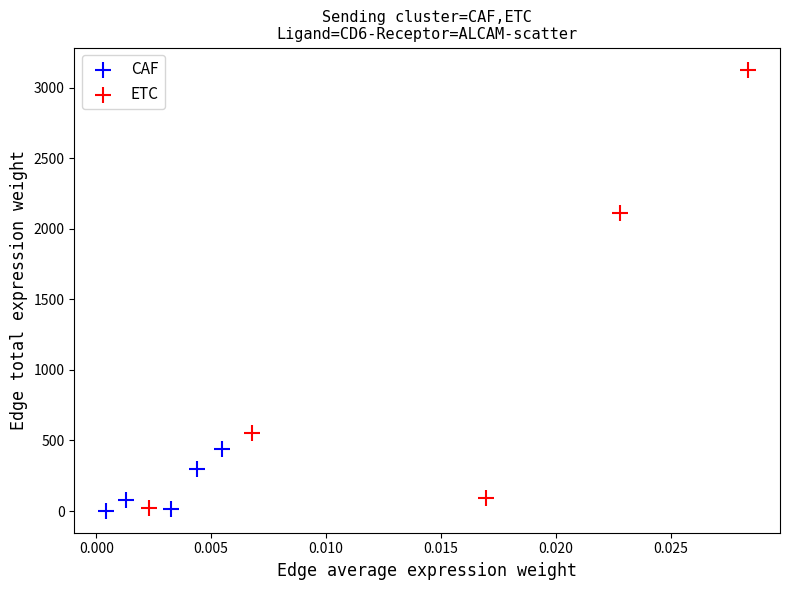

Which series reaches the maximum Y coordinate?

ETC